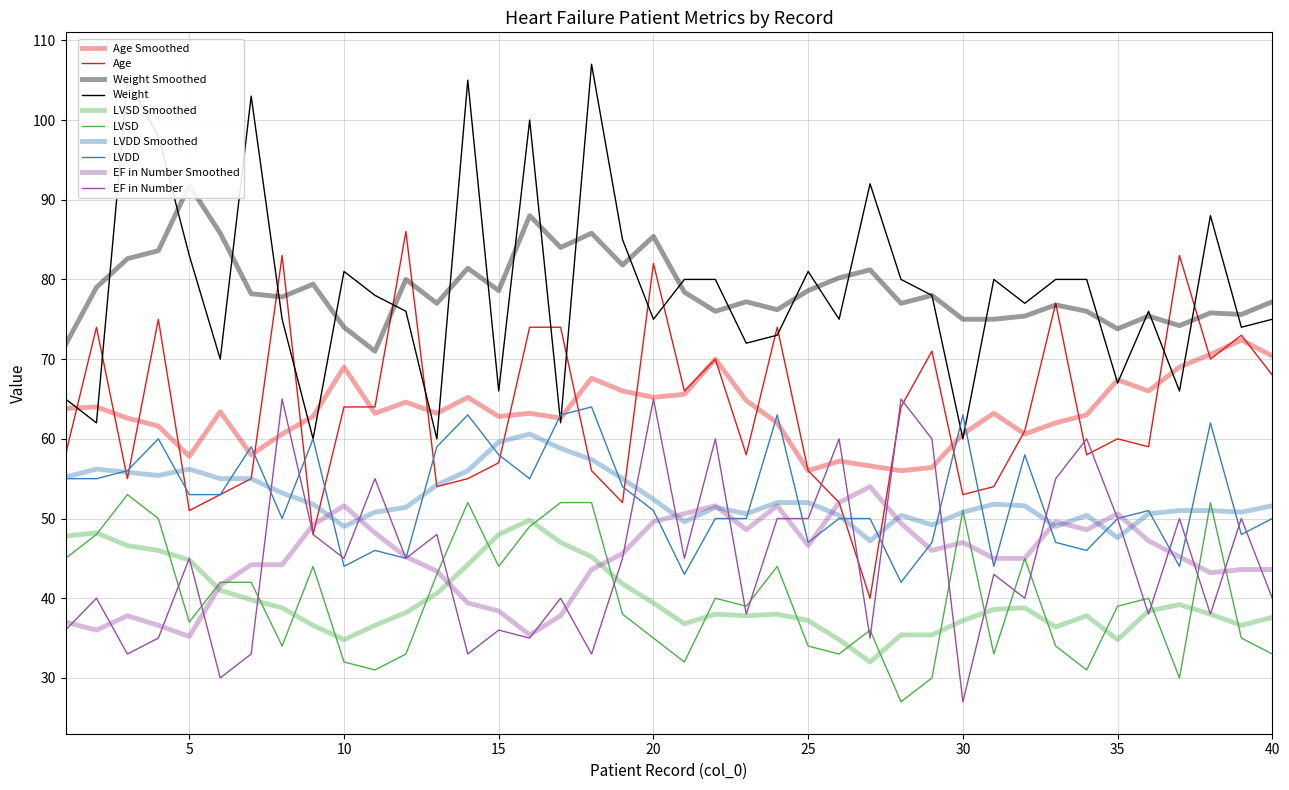

What is the value of the LVSD point at the 35th from the left?

39